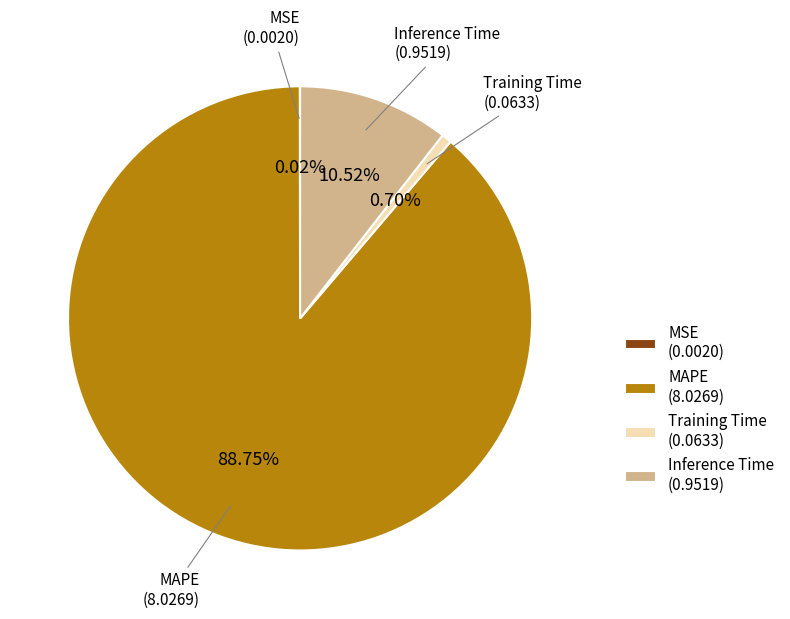

Which slice is the largest?

MAPE